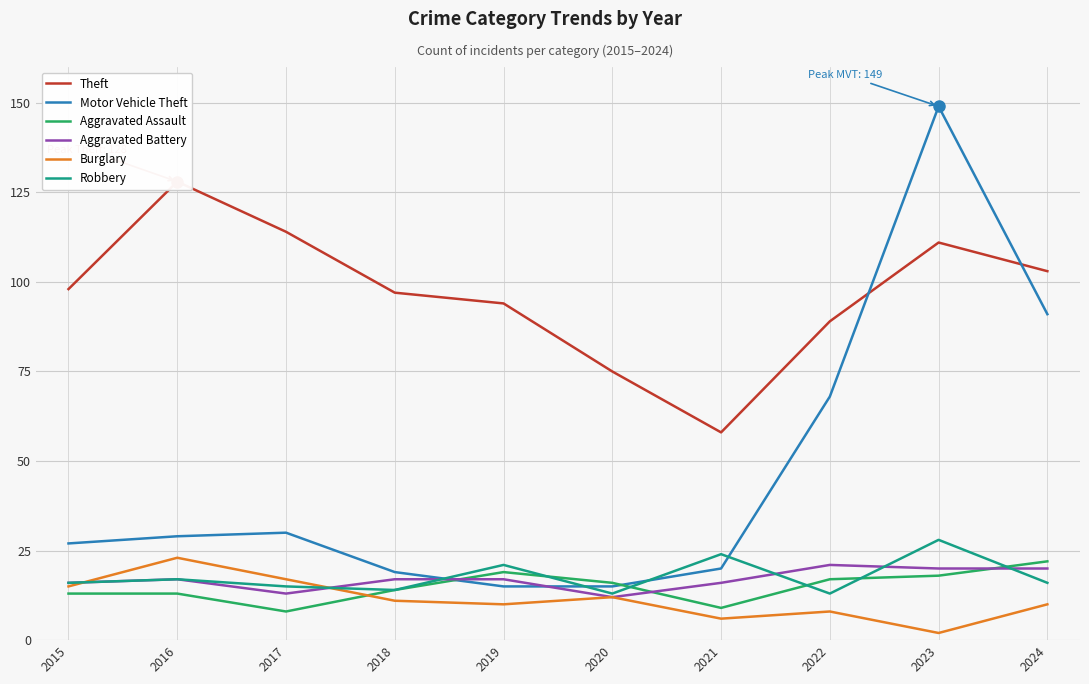

What is the difference between the highest and lowest values at 2020?

63